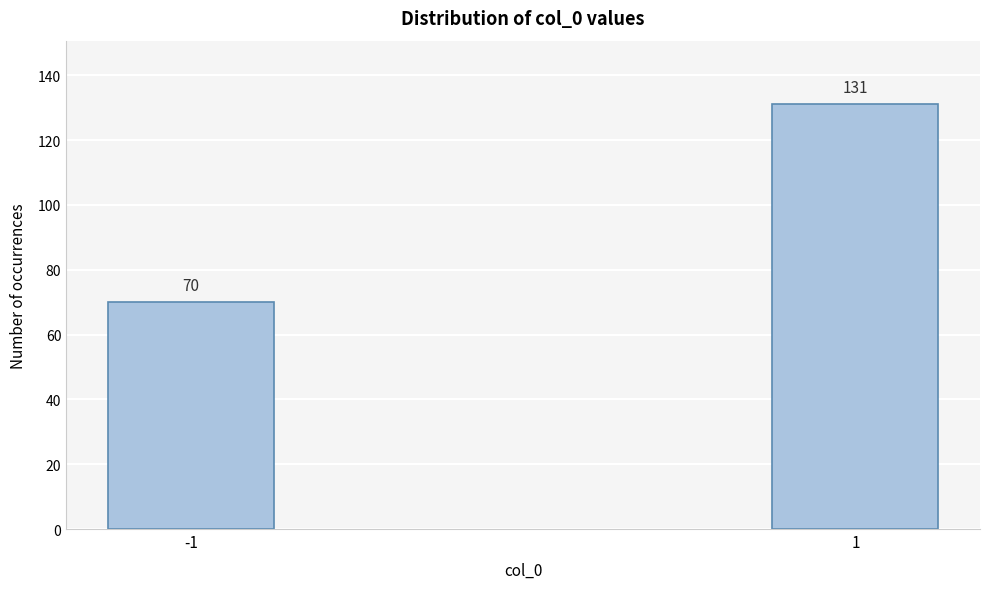

Reading left to right, extract all data points from this chart.

70	131